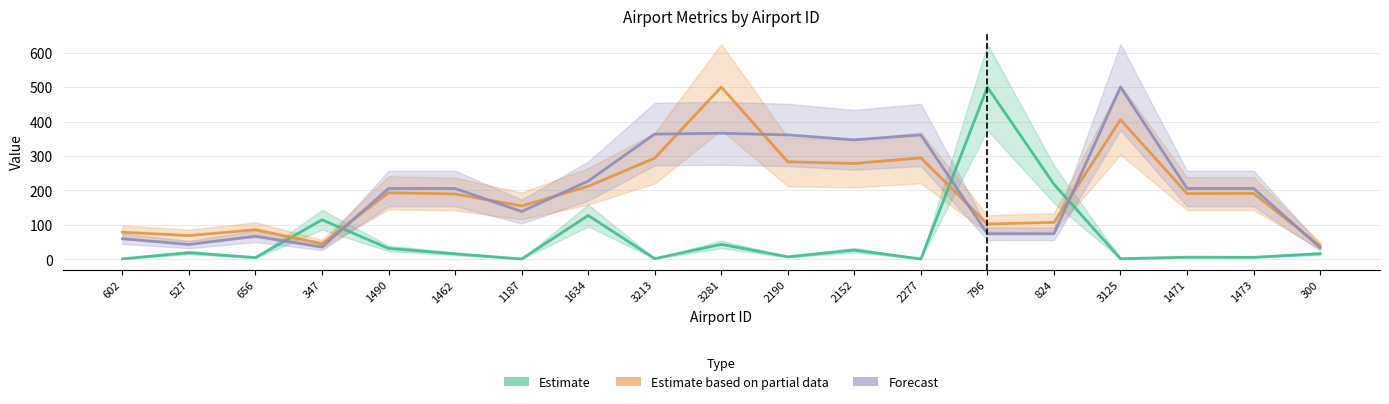

How many times do Forecast and Estimate based on partial data cross each other?

8